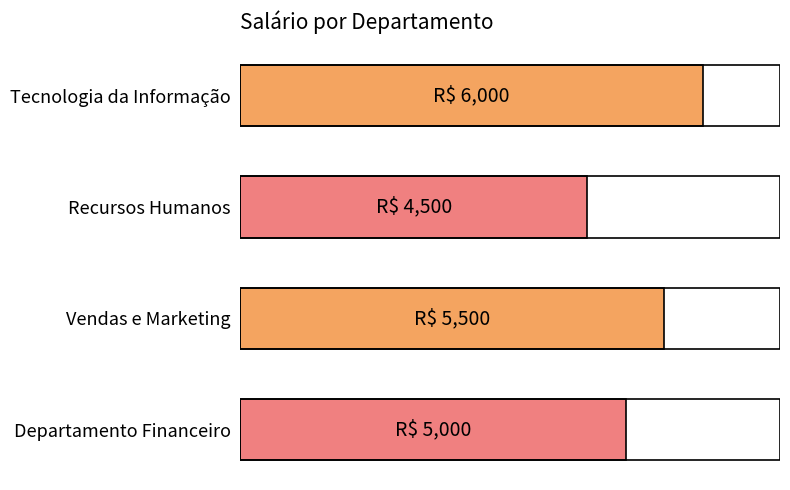

Are the bars horizontal?

Yes